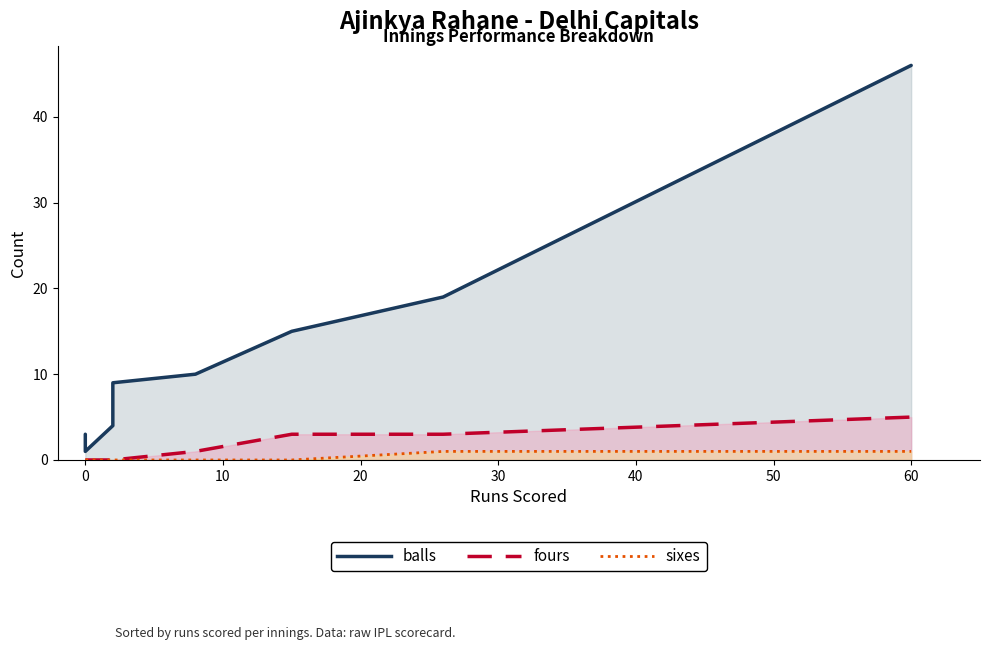

What is the value of the balls point at the 7th from the left?

19